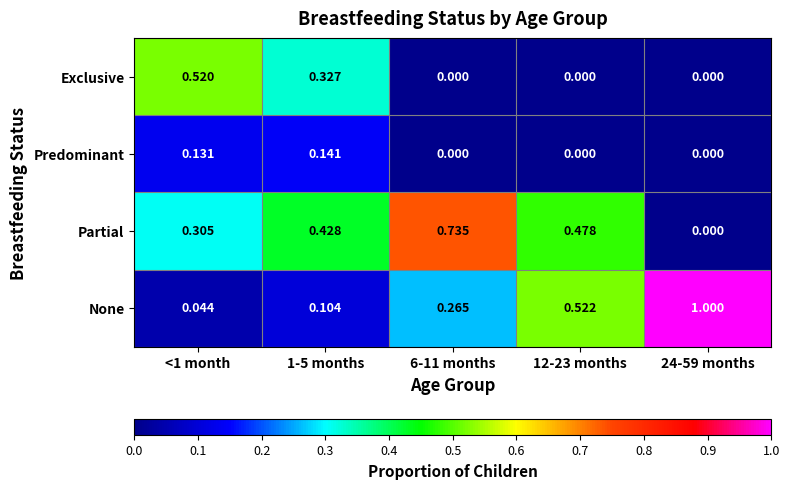

Which series changed the most between <1 month and 1-5 months?

Exclusive